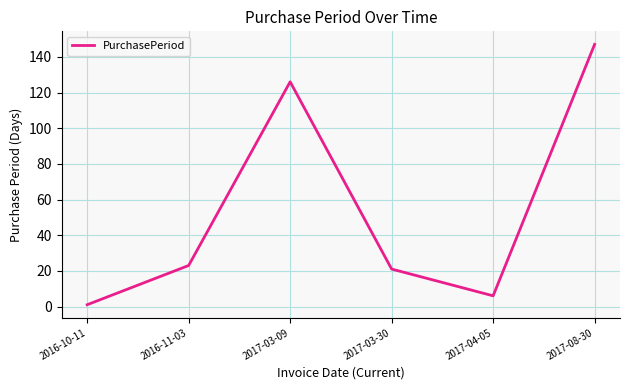

Rank the categories by value from lowest to highest.

2016-10-11, 2017-04-05, 2017-03-30, 2016-11-03, 2017-03-09, 2017-08-30